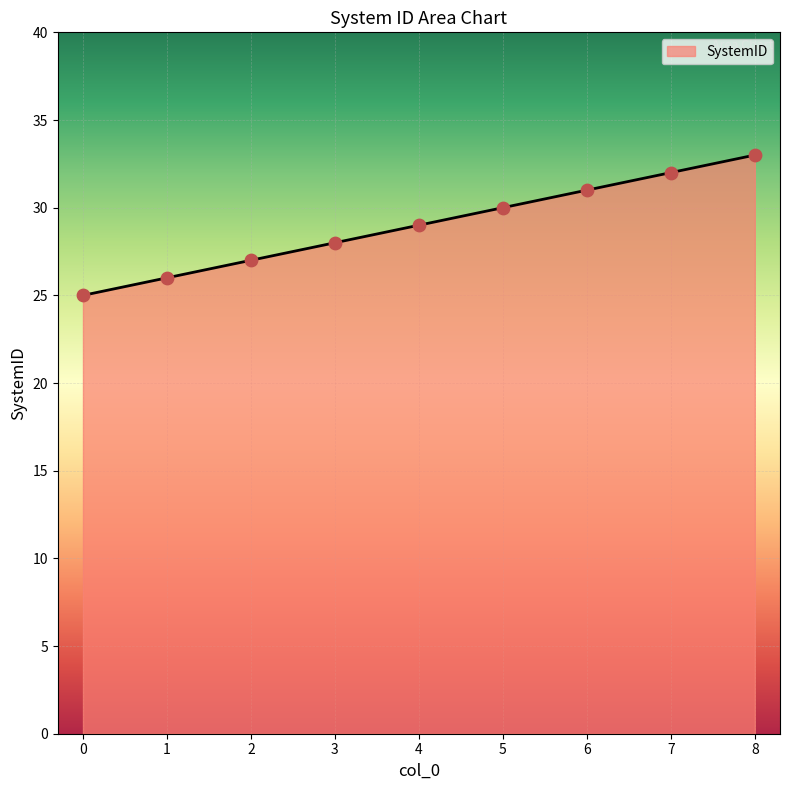

What is the ratio of the value at 7 to the value at 0?

1.3